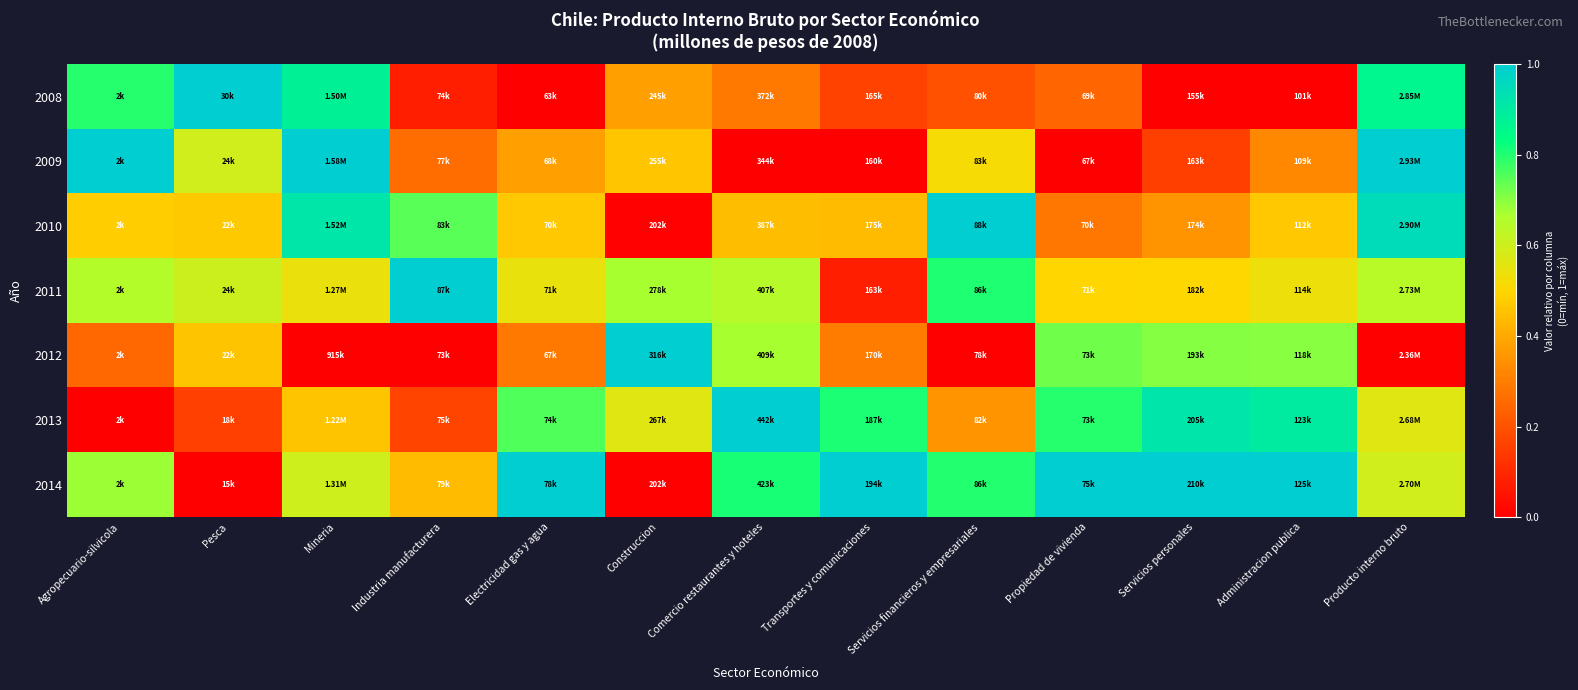

Which series changed the most between Pesca and Comercio restaurantes y hoteles?

2013